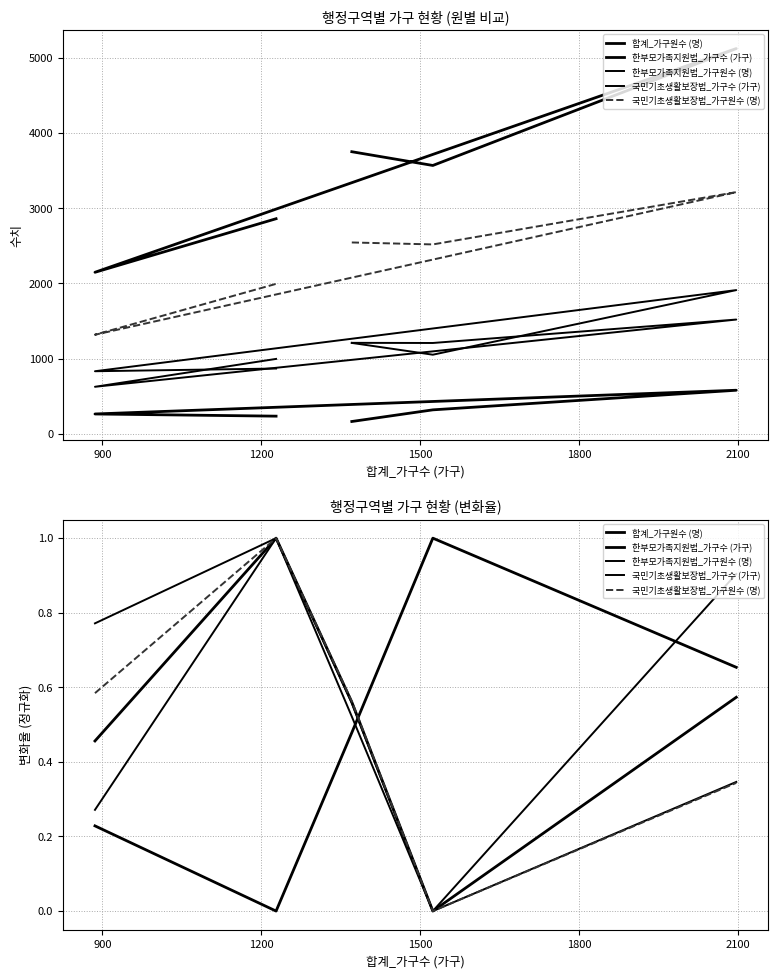

How many categories are shown in the chart?

5